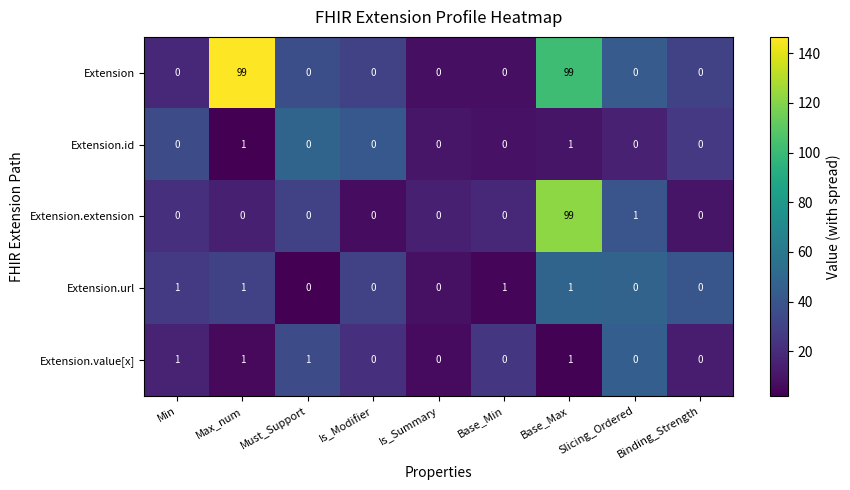

What is the highest value of the Extension series?

99